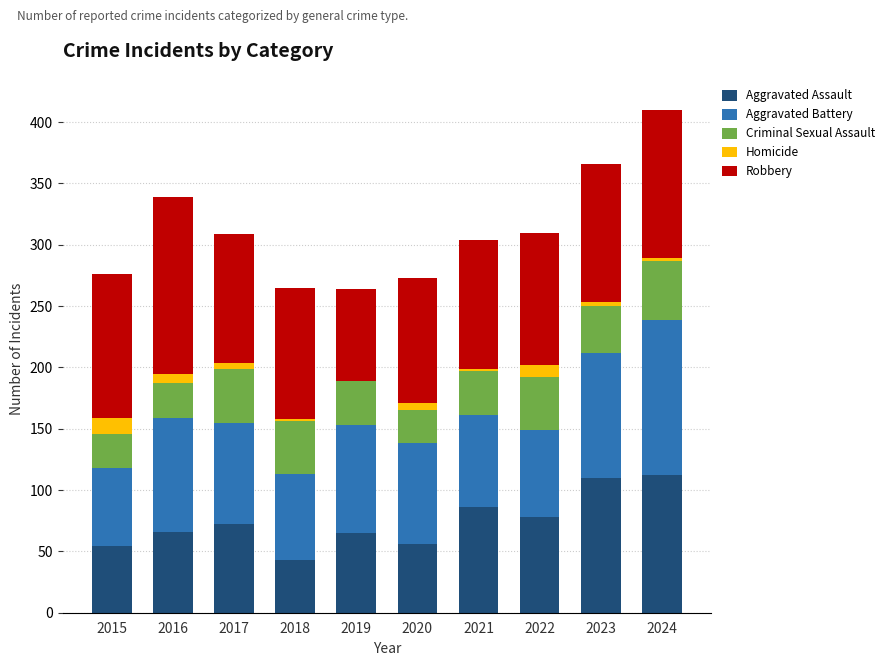

The Aggravated Assault series shows 93 at 2016. True or false?

False